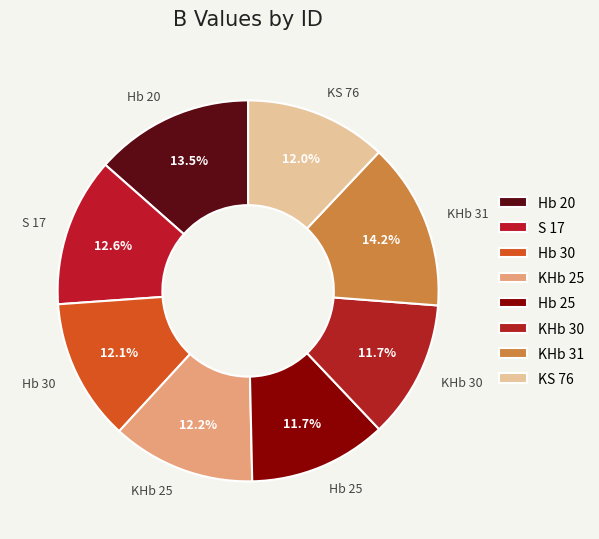

How many slices are in this pie chart?

8